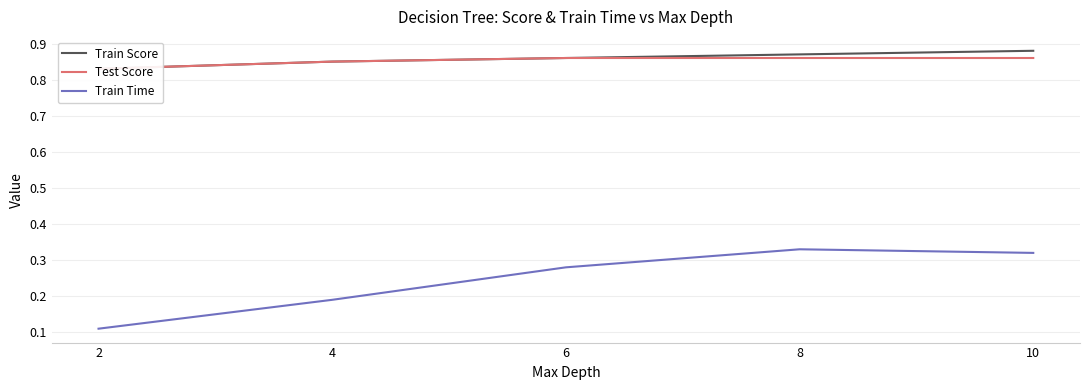

What is the smallest value displayed?

0.1